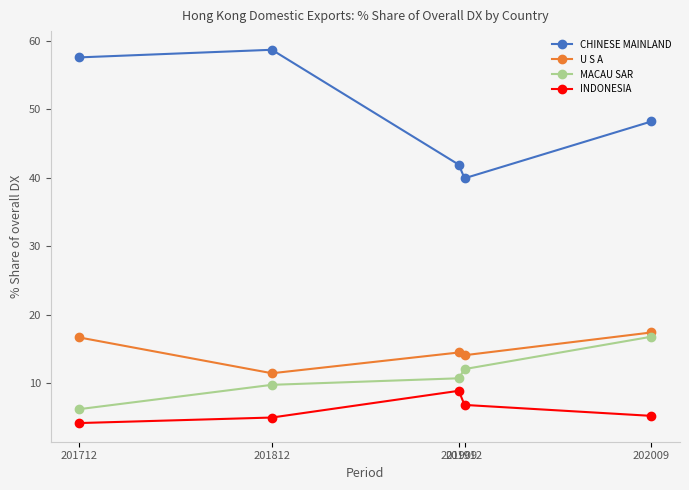

What is the average value of the INDONESIA series?

6.0